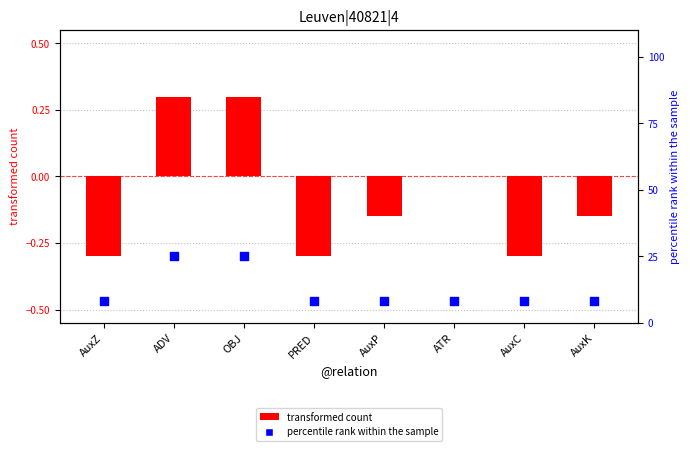

Which series contains the lowest Y value?

transformed count